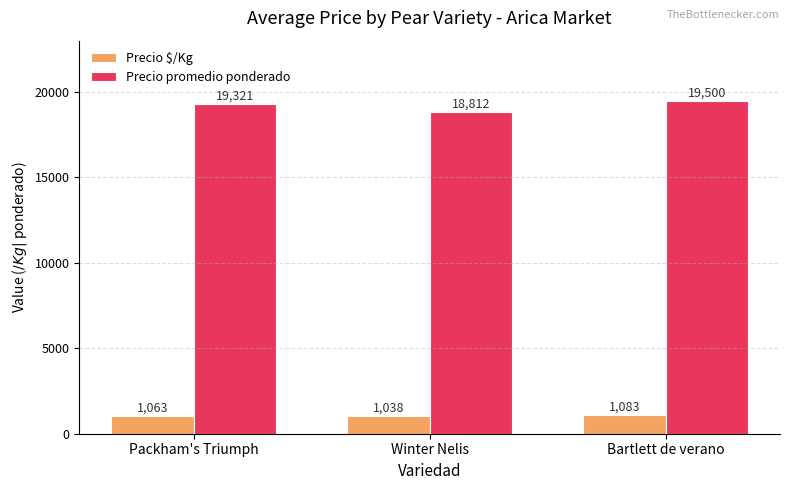

Where is Precio promedio ponderado nearest to the value 19156?

Packham's Triumph